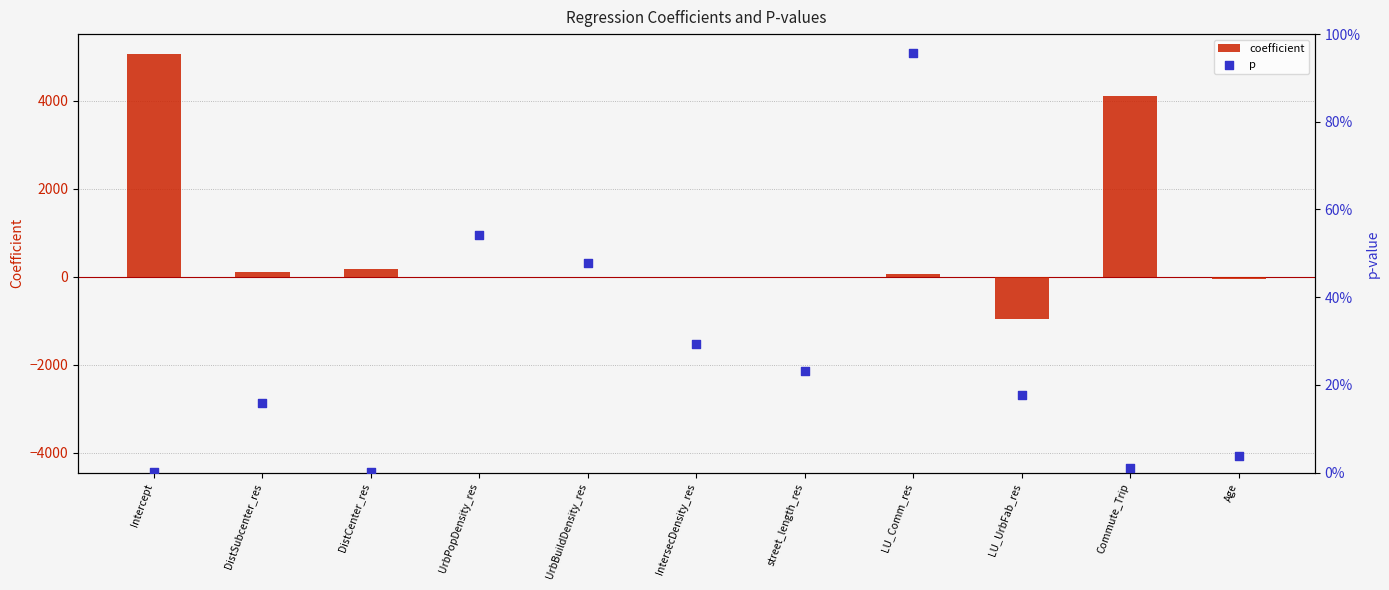

Which series contains the lowest Y value?

coefficient